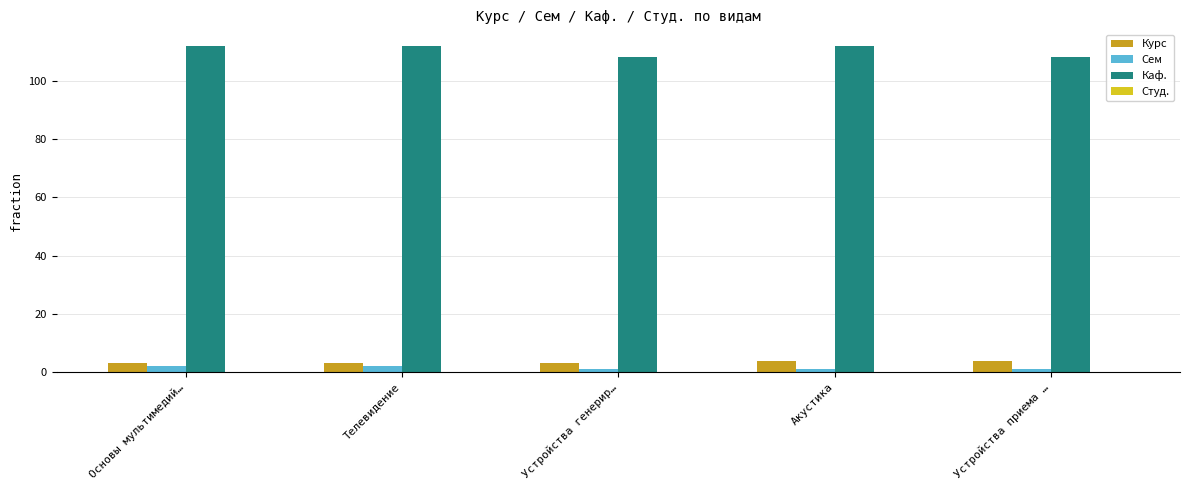

What position from the left is Телевидение?

2